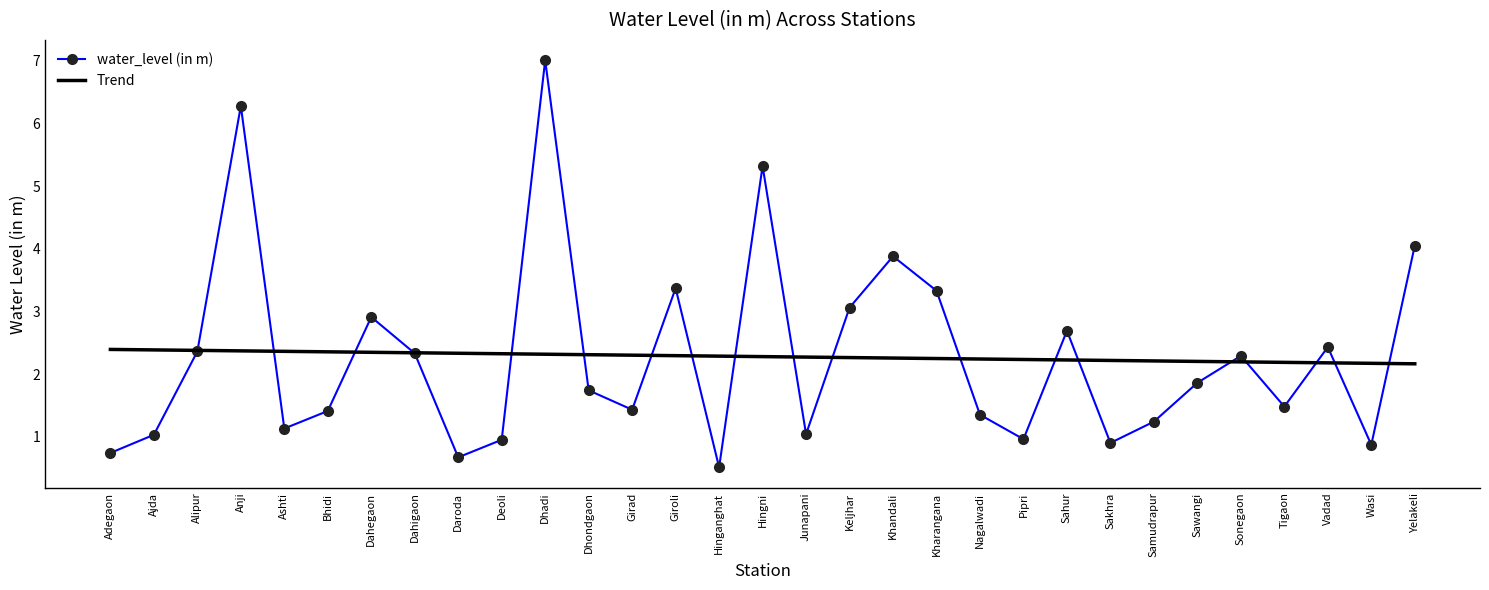

What value does the Trend series have at Anji?

2.4